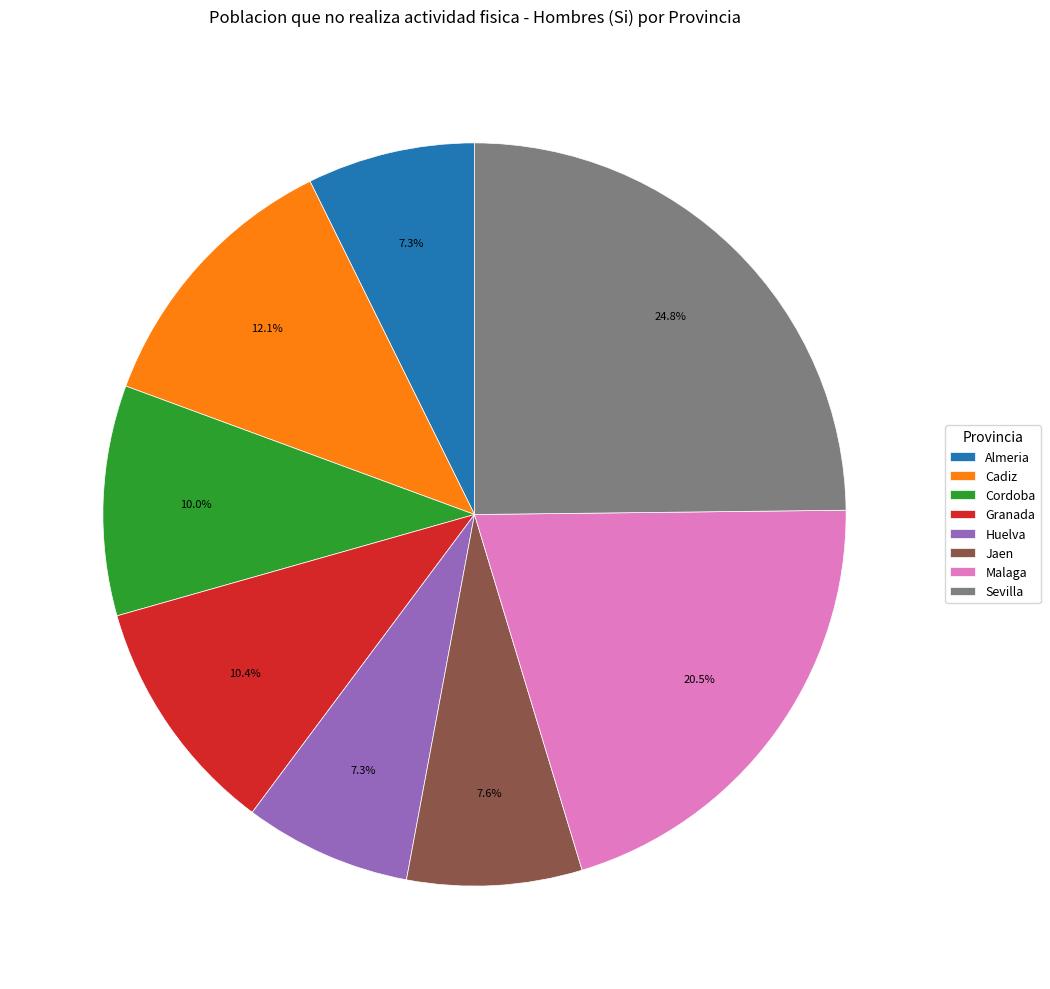

To the nearest percent, what portion does Cordoba represent?

10%